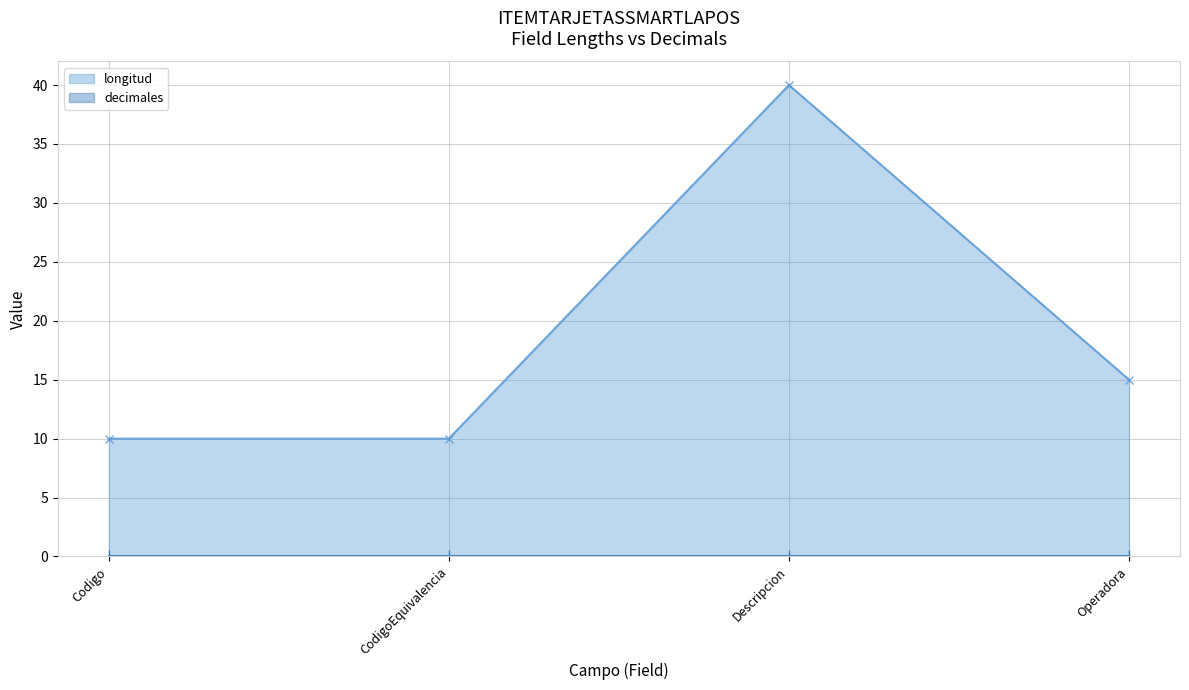

What is the label of the 3rd point from the right?

CodigoEquivalencia